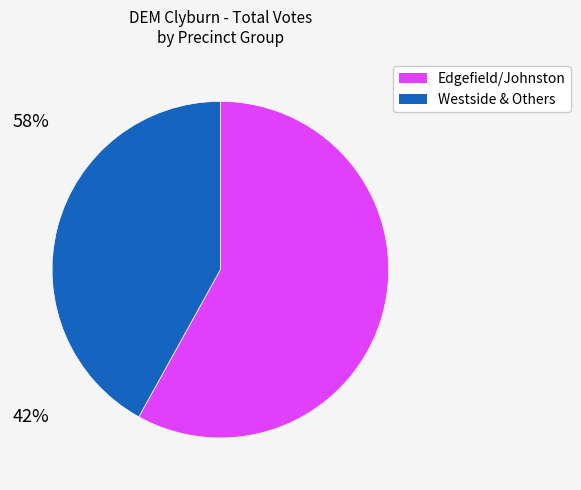

True or false: Trenton No.2 accounts for 32% of the total.

False